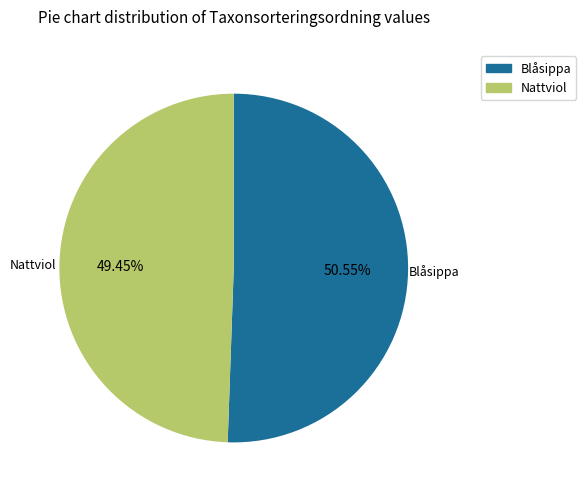

What is the smallest slice in the pie chart?

Nattviol